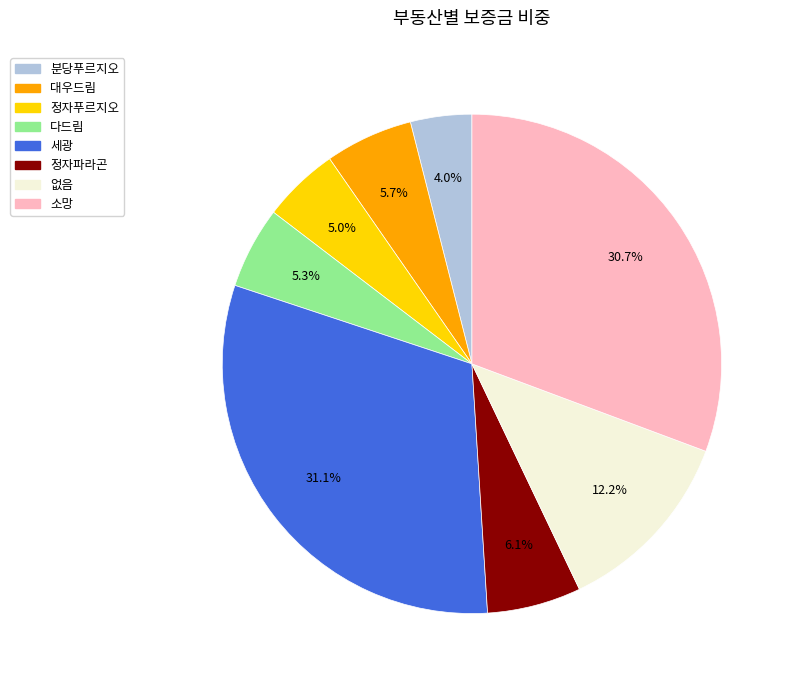

Between 정자푸르지오 and 정자파라곤, which is larger?

정자파라곤